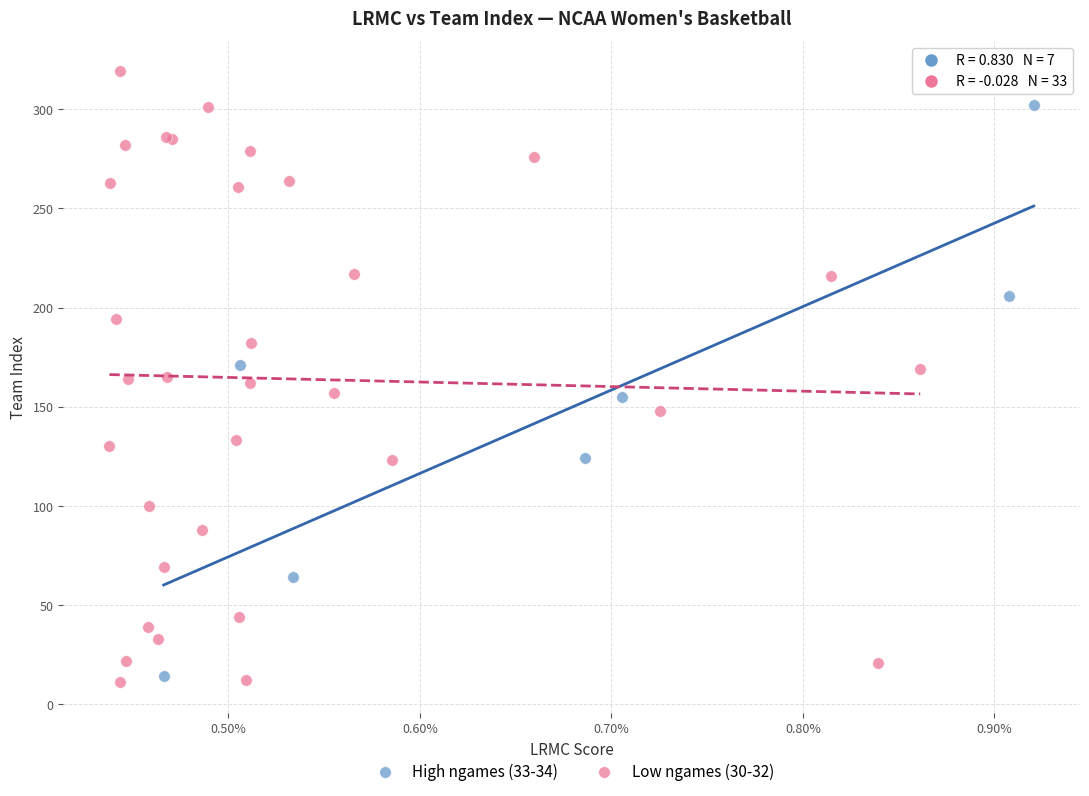

Which series contains the highest Y value?

Low ngames (30-32)